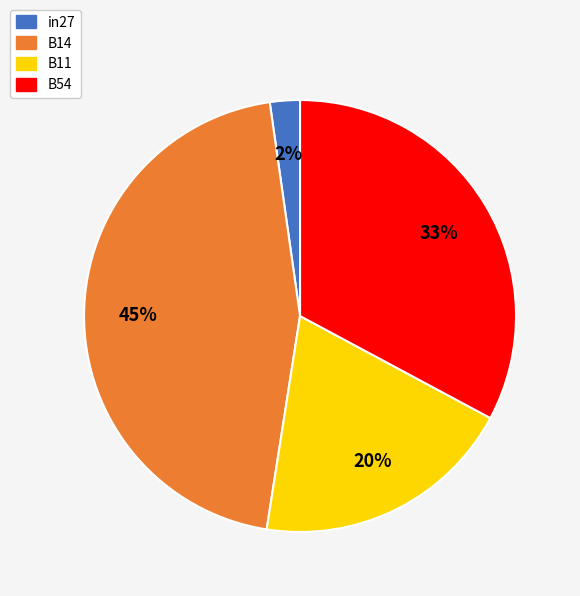

Which category has the biggest portion of the pie?

B14